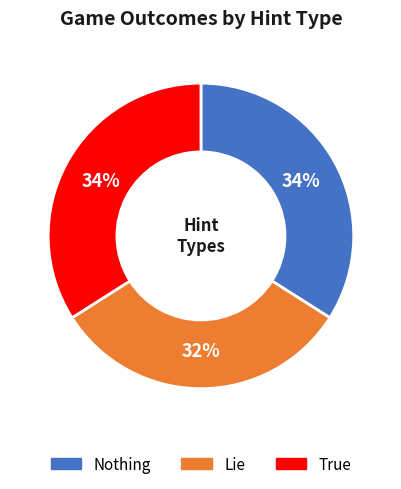

What is the ratio of the value at True to the value at Nothing?

1.0